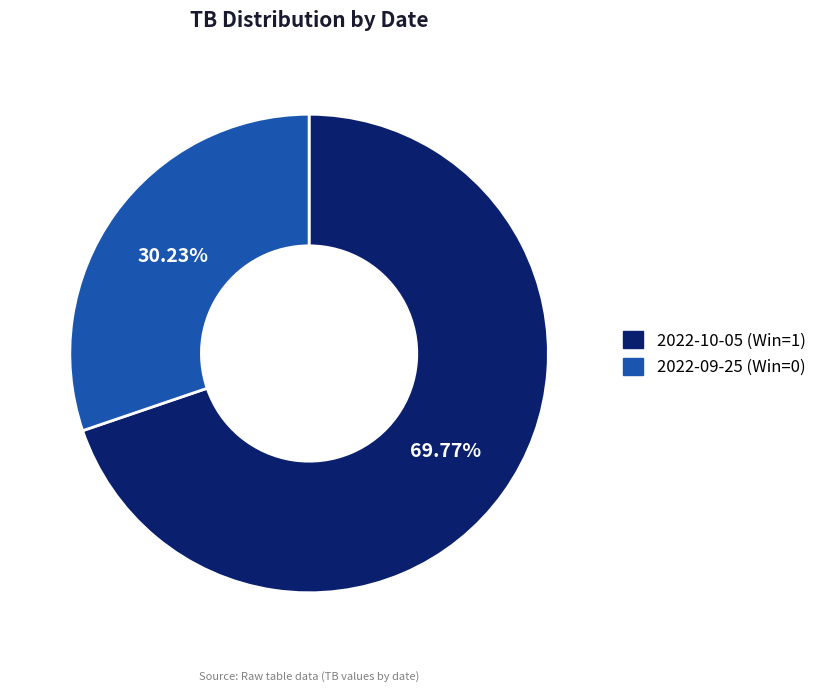

Does any single category account for the majority?

Yes